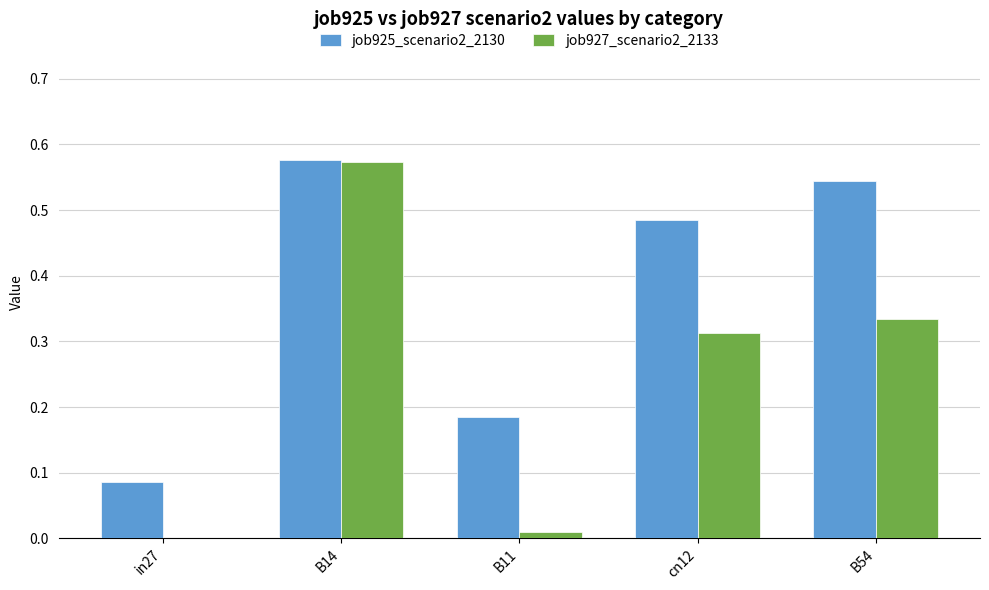

The job927_scenario2_2133 series shows 0.0 at in27. True or false?

True